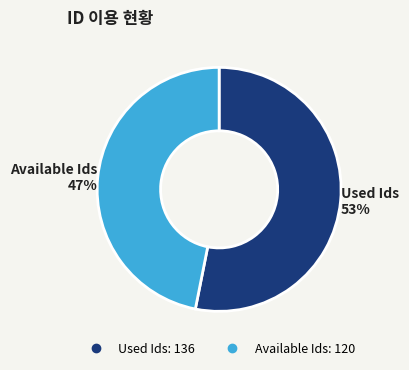

Does Available Ids account for over 50% of the chart?

No